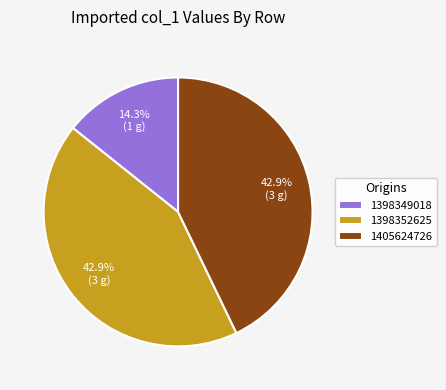

Which category has the smallest portion of the pie?

1398349018